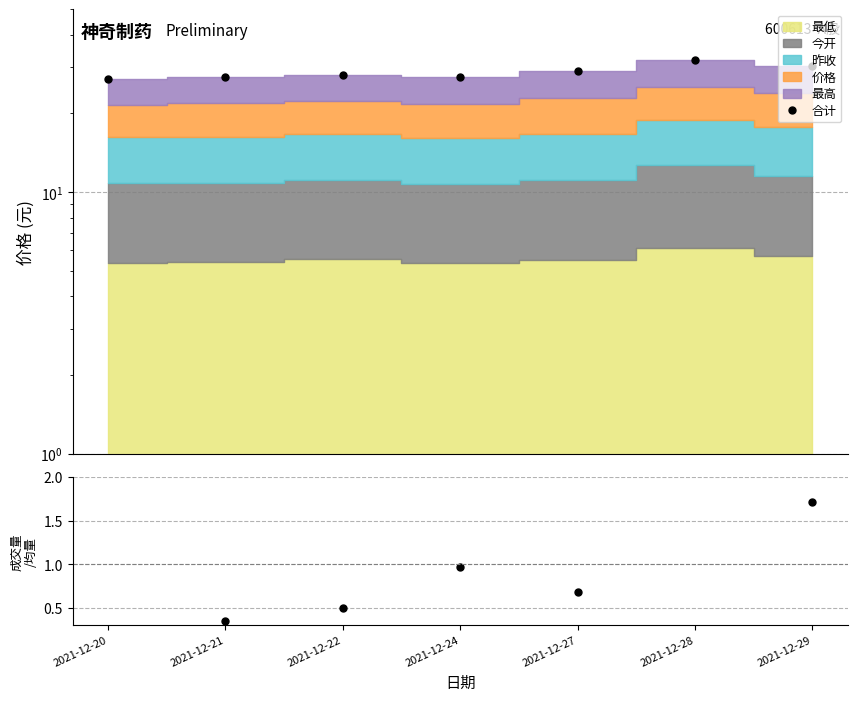

How many data points in 合计 are less than 28?

3